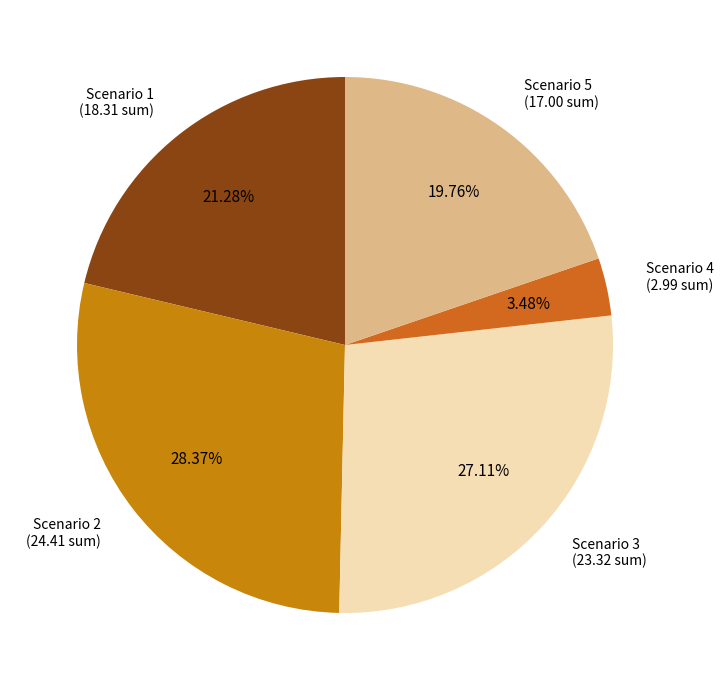

Which category has the biggest portion of the pie?

Scenario 2